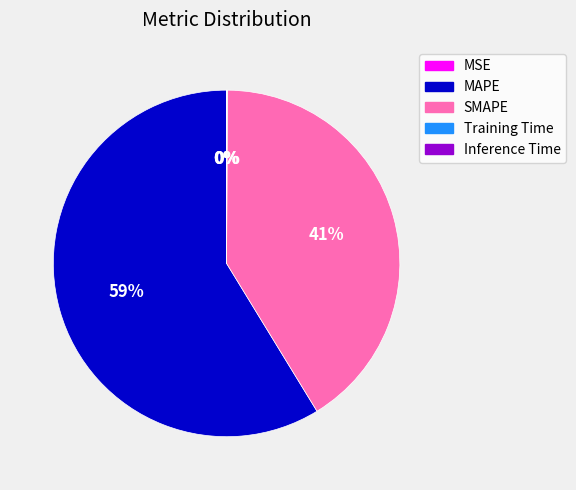

Which slice is the largest?

MAPE